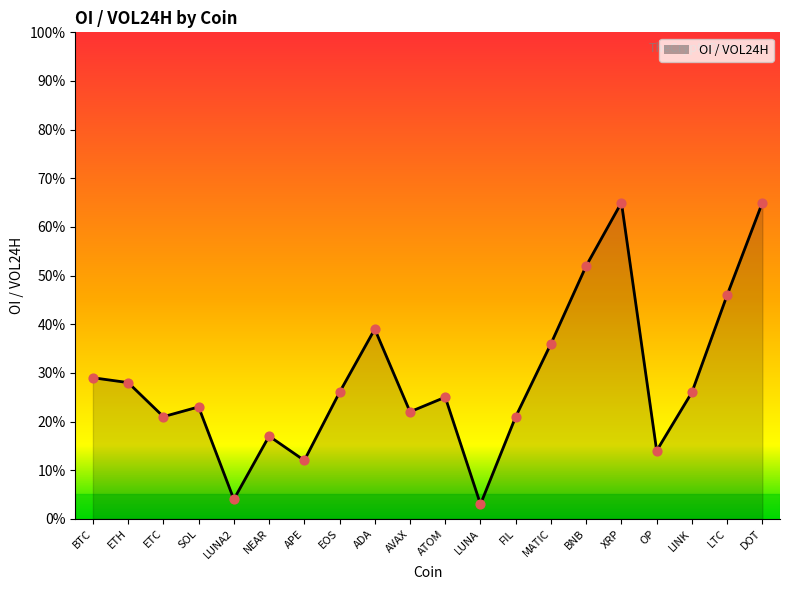

Which has a higher value, ADA or MATIC?

ADA